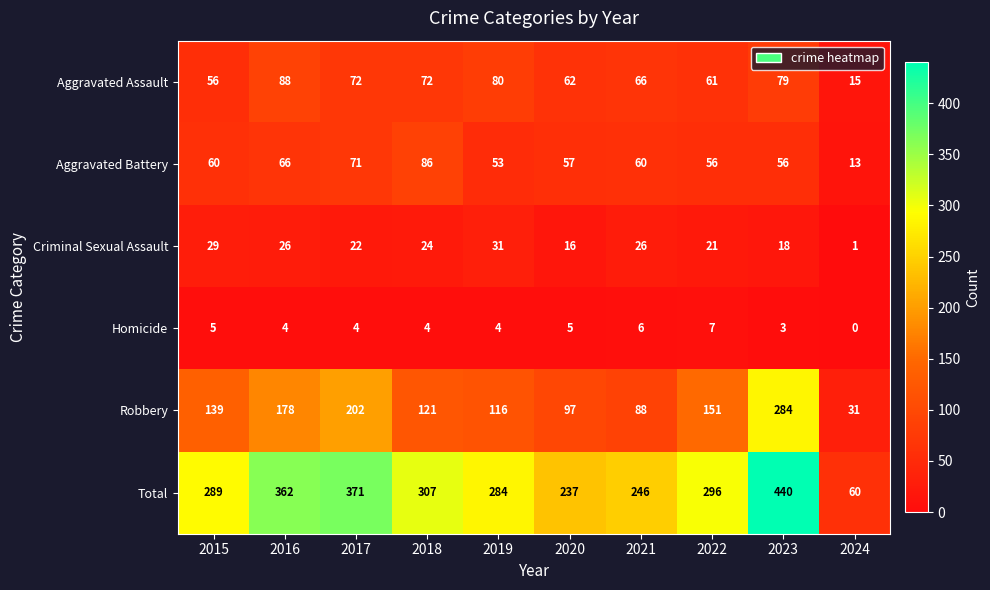

What is the total value across all series at 2023?

880